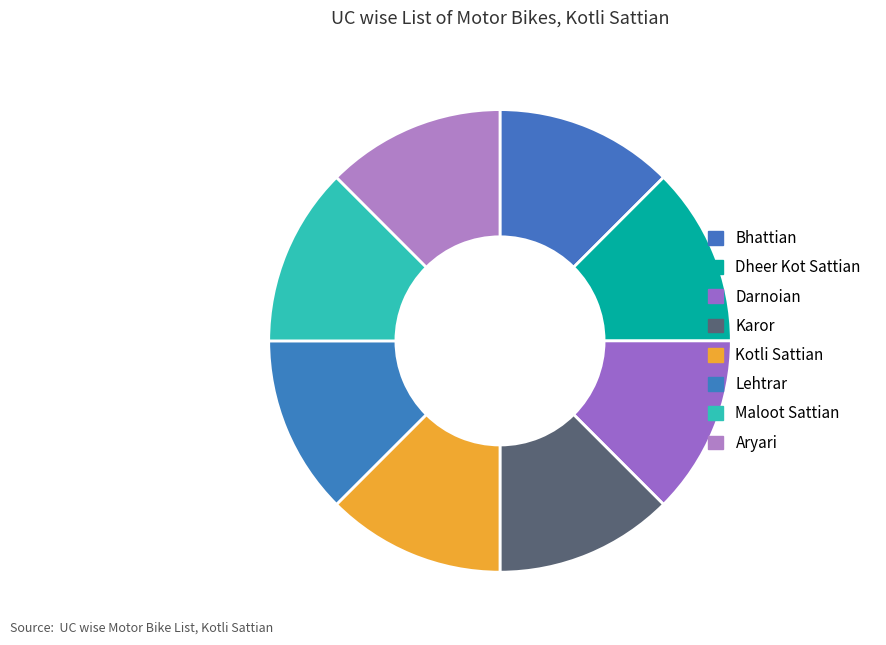

Count the number of slices in the pie.

8